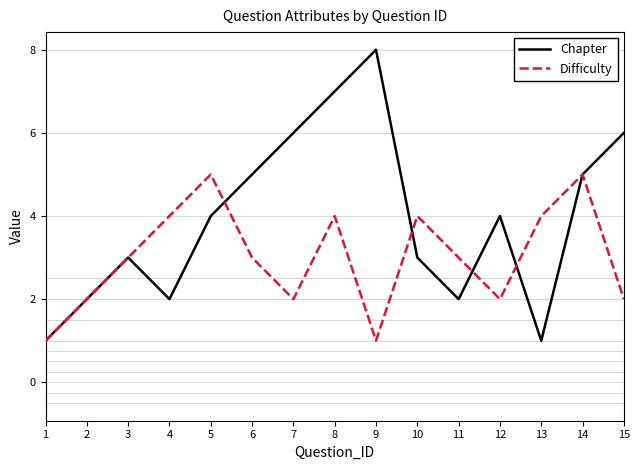

What value does the Difficulty series have at 13?

4